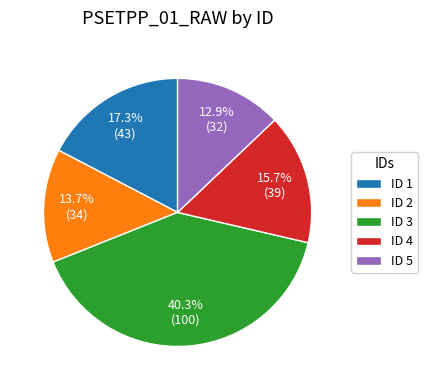

Rank the categories by value from highest to lowest.

ID 3, ID 1, ID 4, ID 2, ID 5